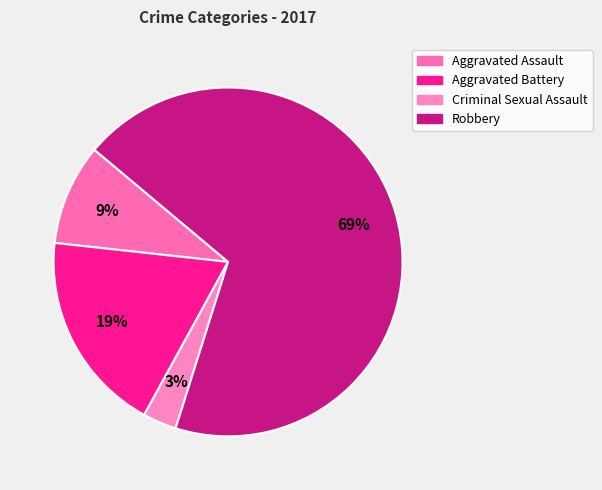

To the nearest percent, what percentage of the pie is Robbery?

69%